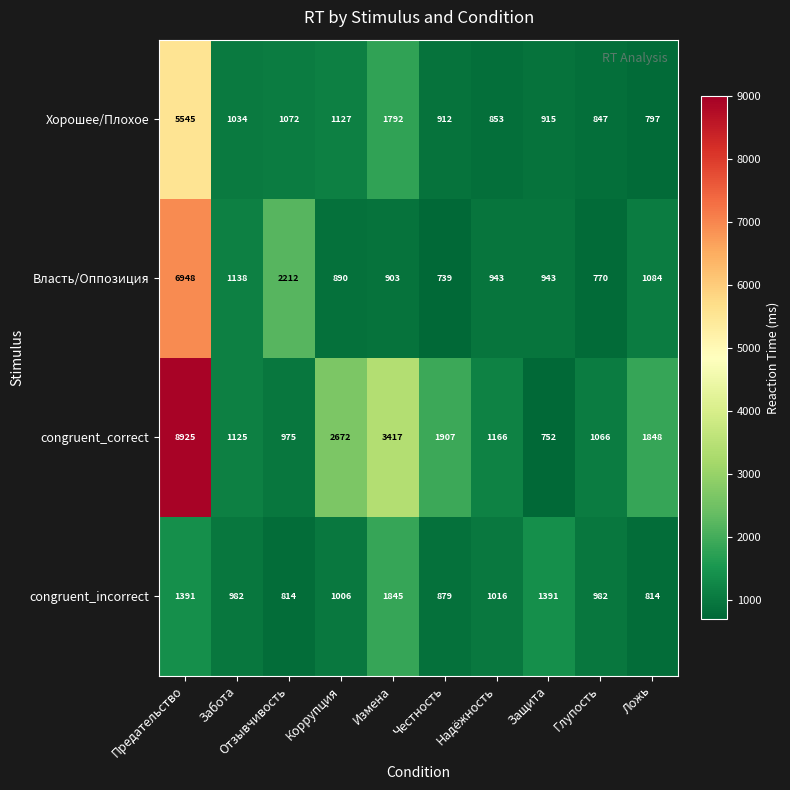

The congruent_incorrect series shows 241 at Забота. True or false?

False